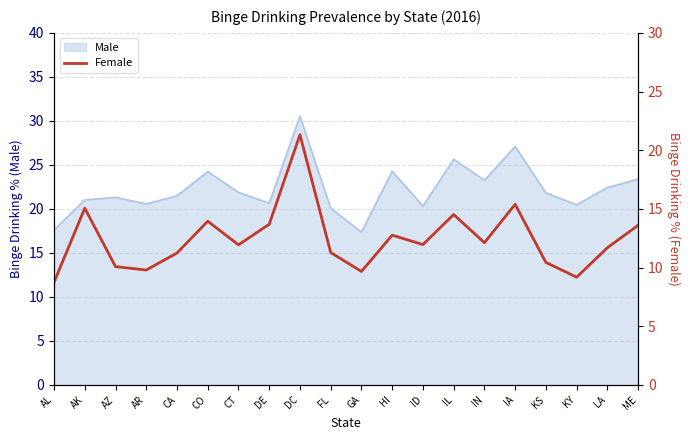

List the labels in order of value, smallest first.

AL, KY, GA, AR, AZ, KS, CA, FL, LA, CT, ID, IN, HI, ME, DE, CO, IL, AK, IA, DC